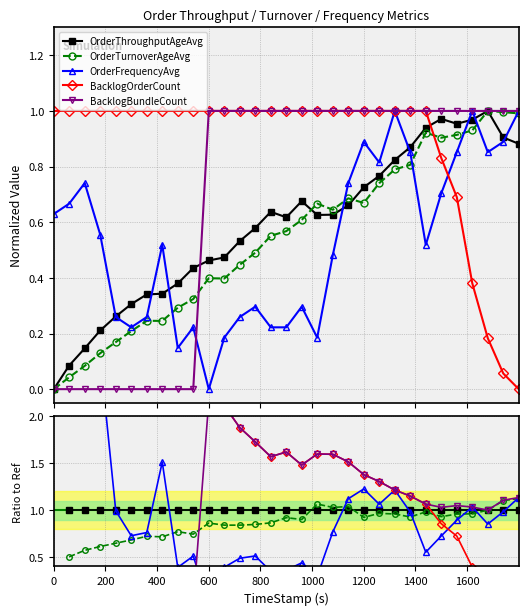

Is the value of OrderThroughputAgeAvg at 25 greater than the value of BacklogOrderCount at 19?

No